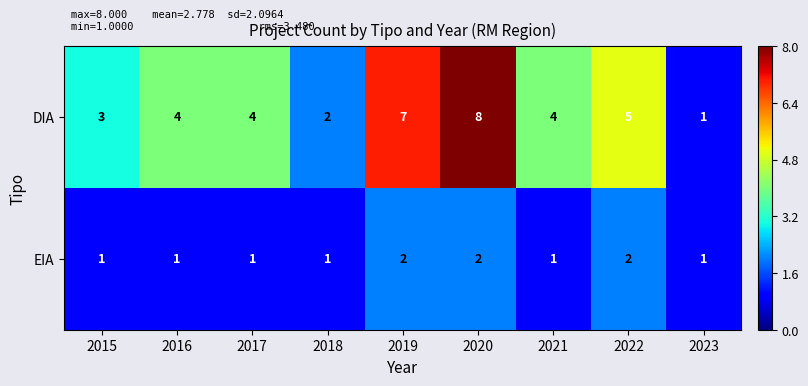

What value does the DIA series have at 2015?

3